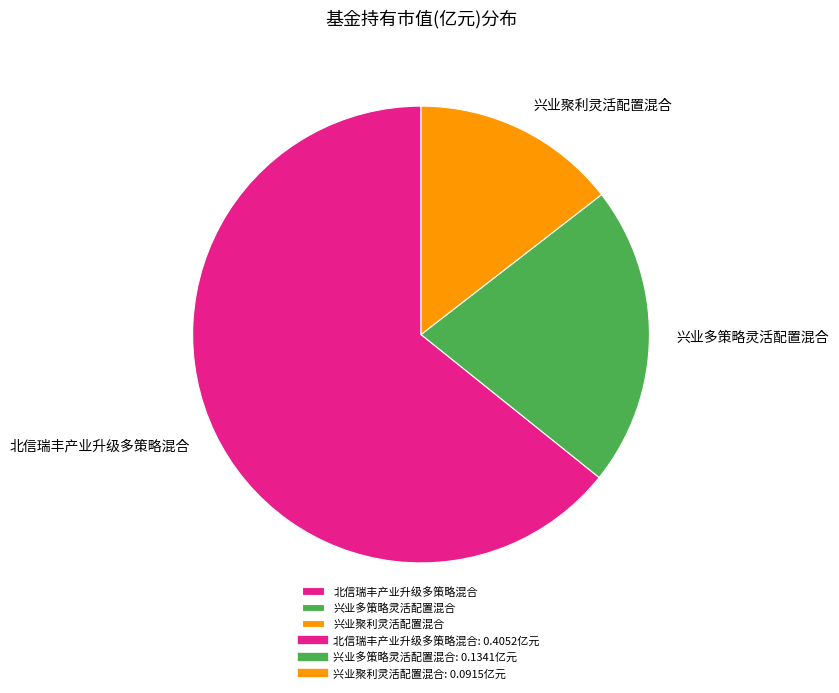

Which category accounts for the majority?

北信瑞丰产业升级多策略混合